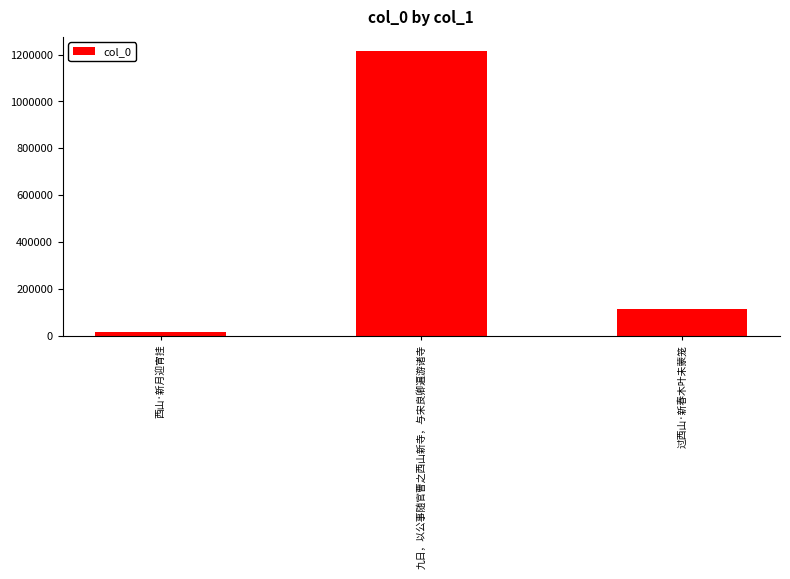

Are the bars grouped side by side (vs. stacked)?

No